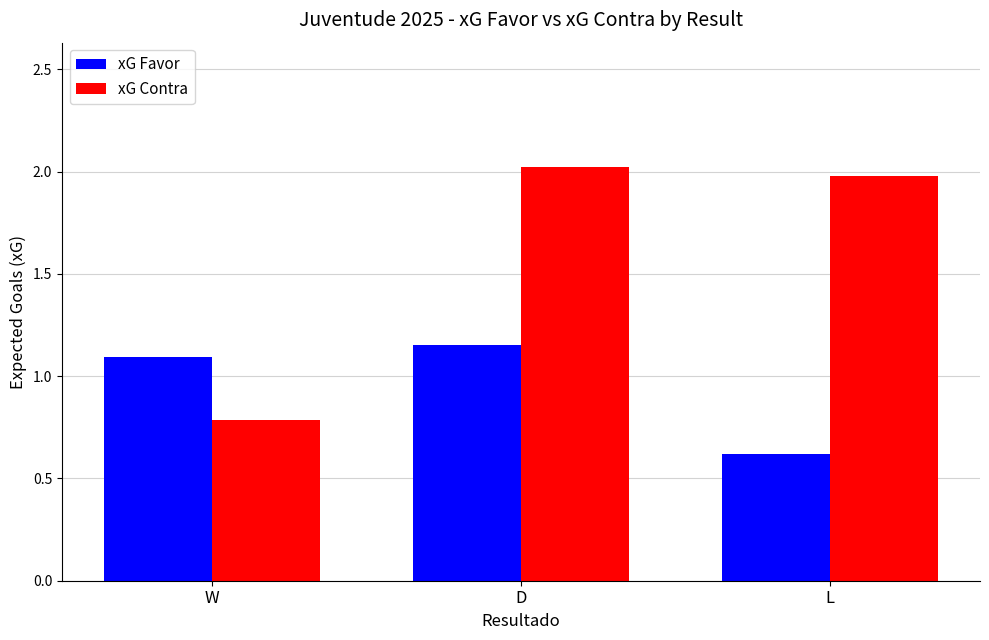

Which series has the largest total across all categories?

xG Contra